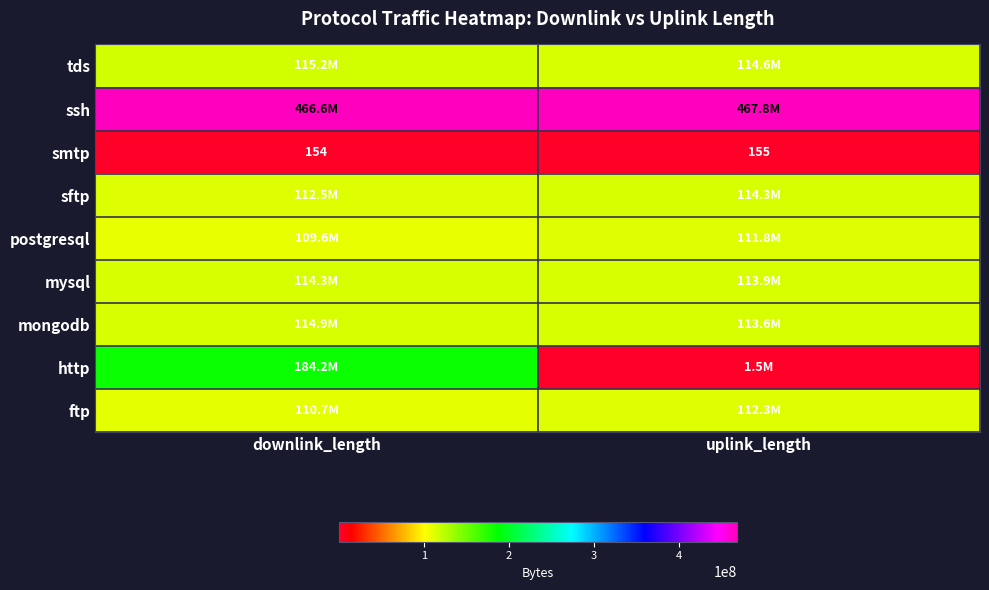

What value does the smtp series have at uplink_length?

155